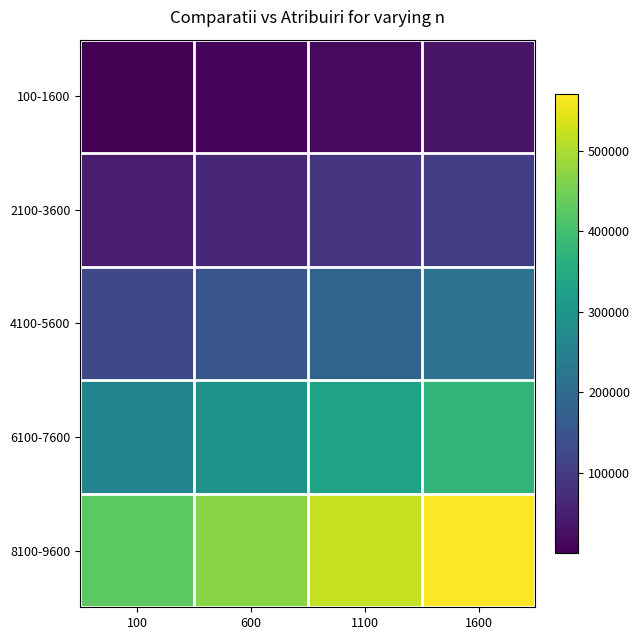

Between 1100 and 1600, which series saw the biggest shift?

8100-9600